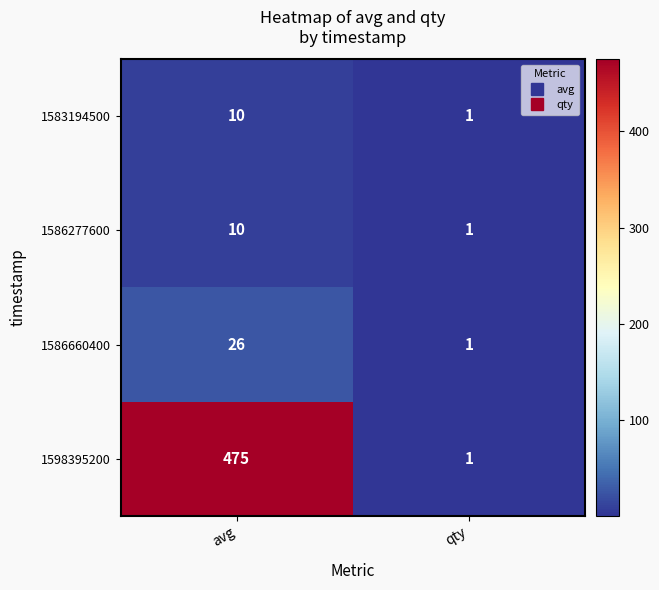

Count the number of data series in this chart.

4